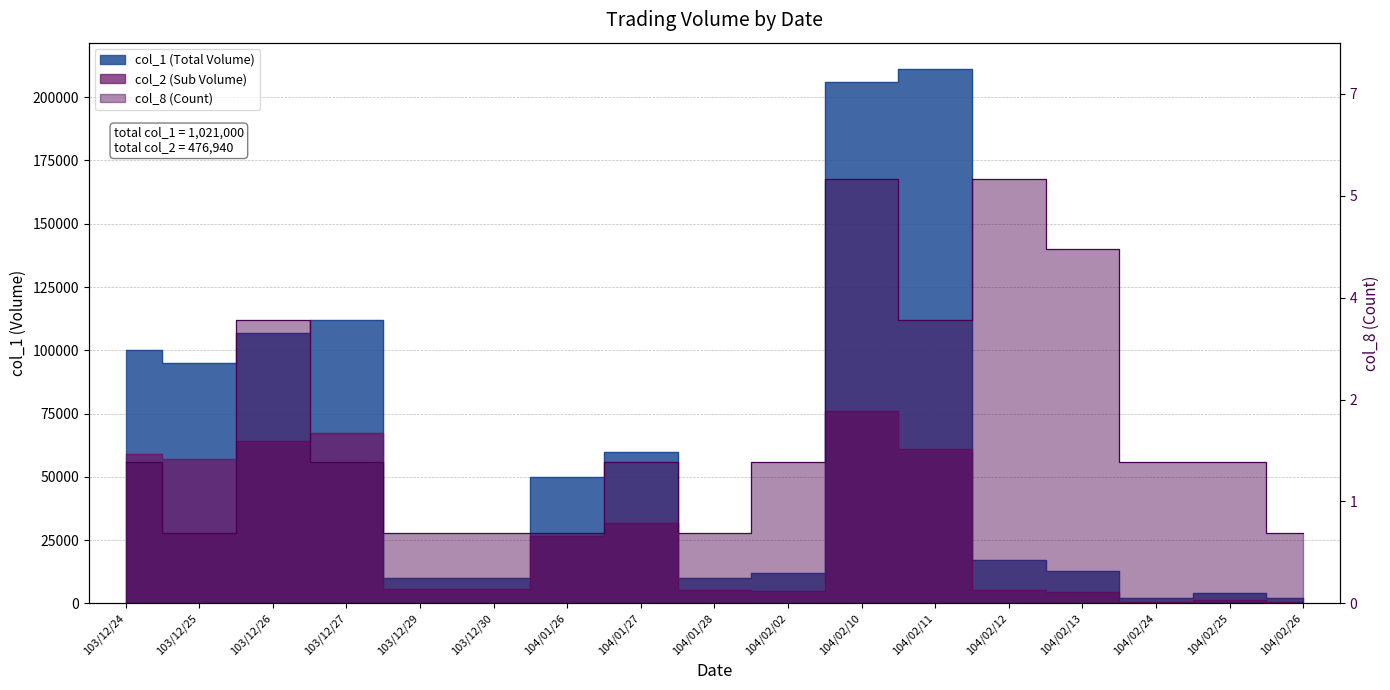

What position from the right is 104/02/25?

2